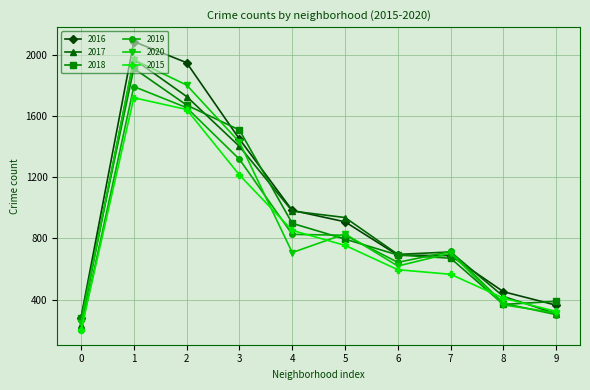

What is the smallest value displayed?

199